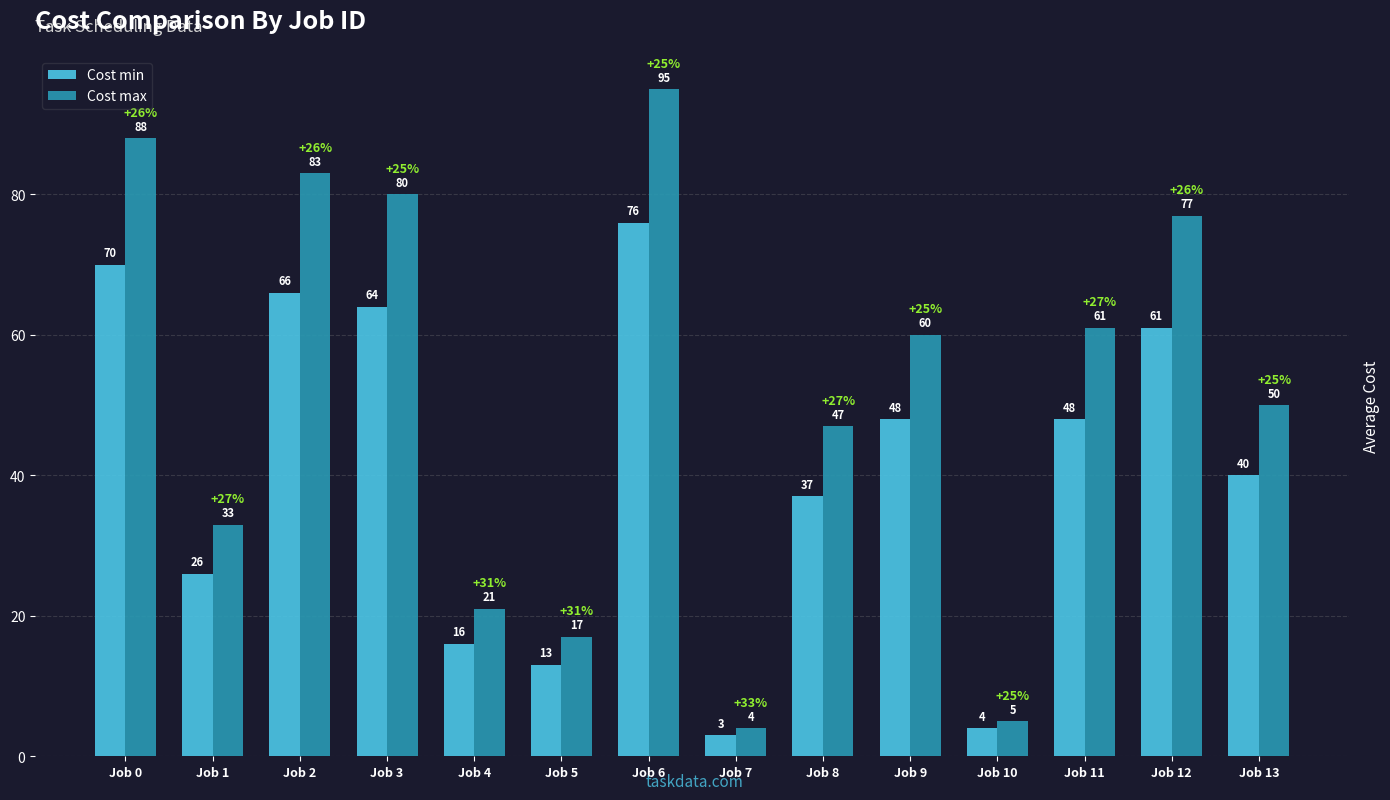

The Cost max series shows 33 at Job 1. True or false?

True